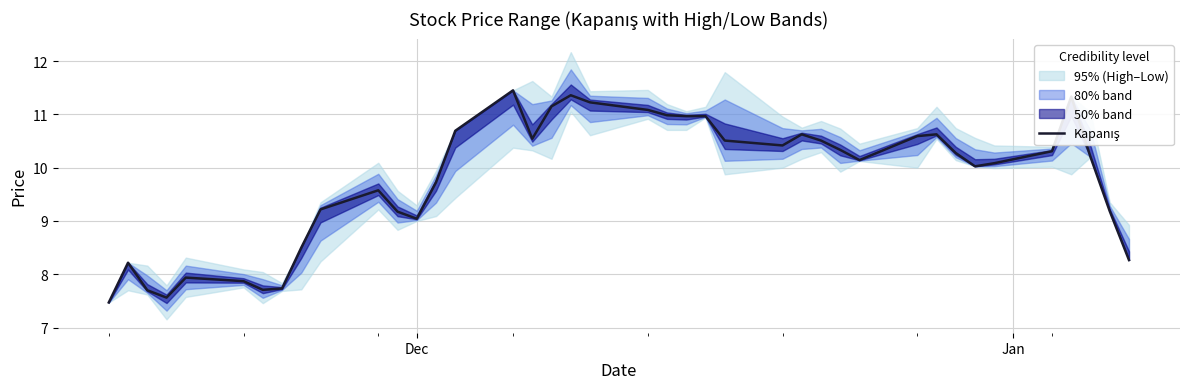

What is the difference between the maximum and minimum values?

4.0